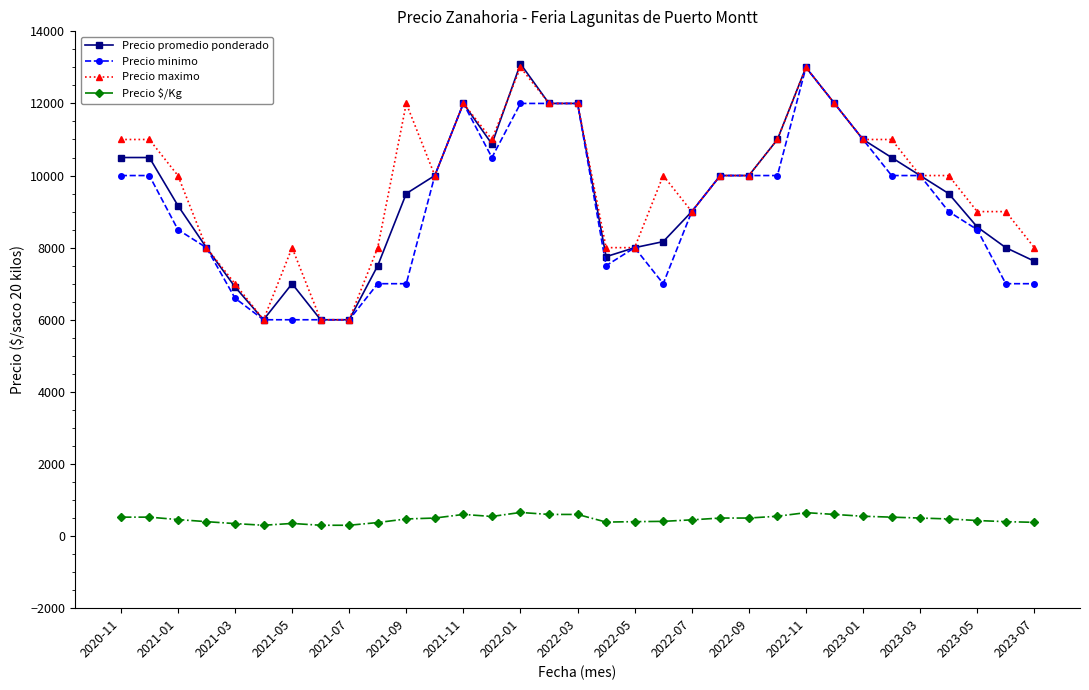

What is the greatest value displayed?

13100